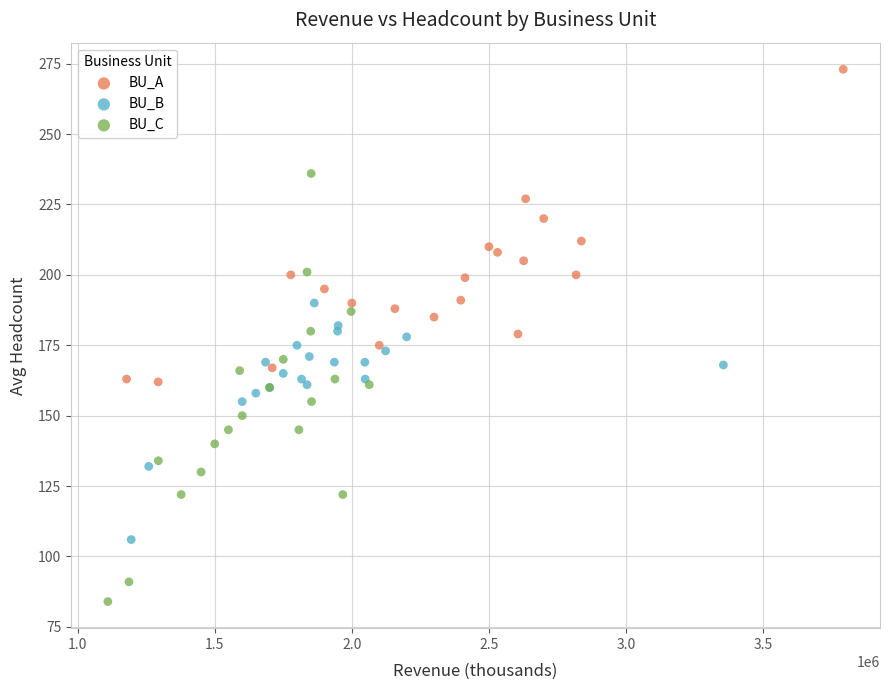

Which series contains the lowest Y value?

BU_C